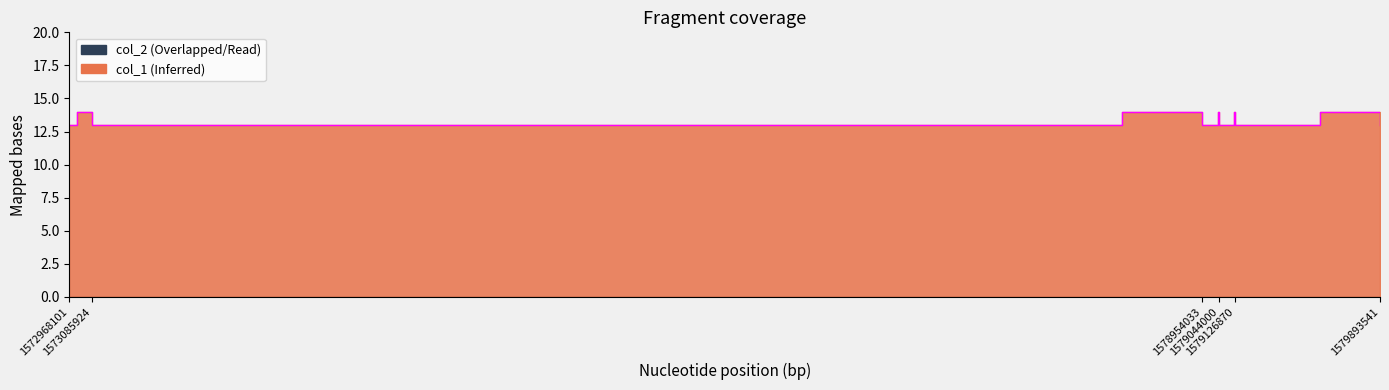

What value does the data have at 1578529283?

14